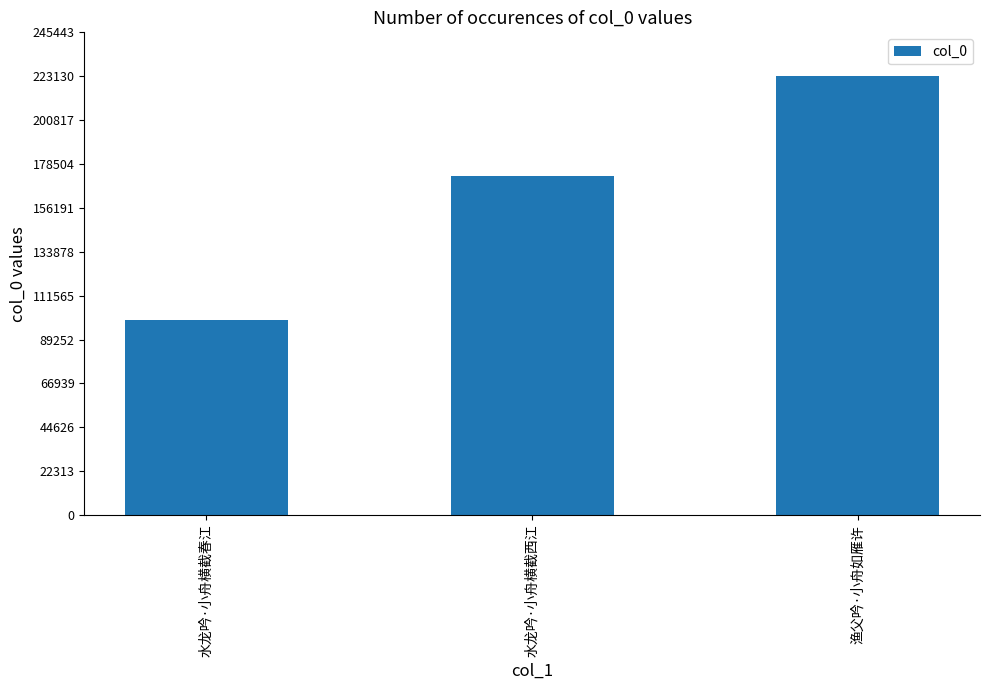

What is the maximum value shown in the chart?

223138